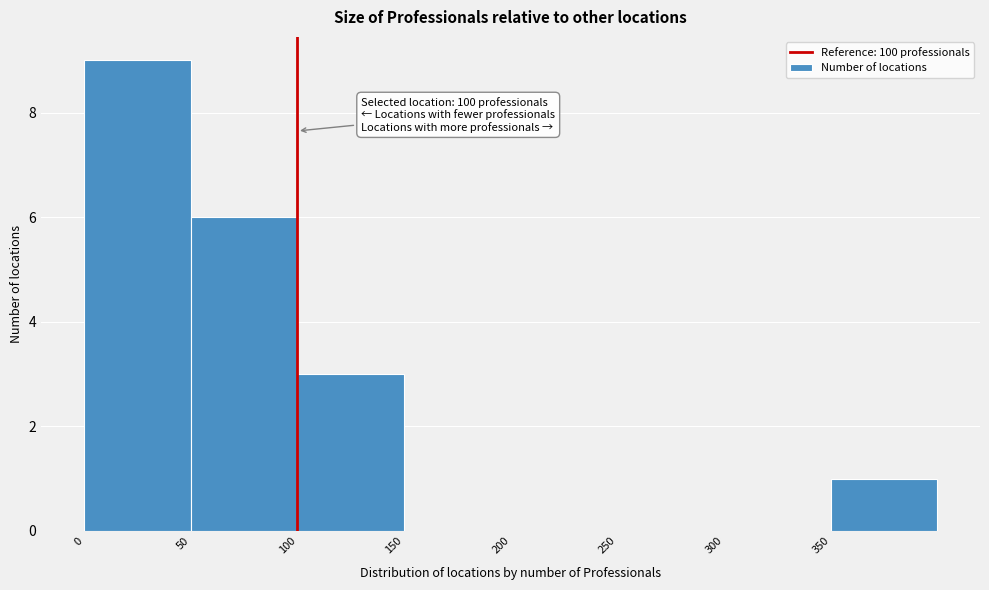

Which range on the x-axis has the tallest bar?

0 to 50